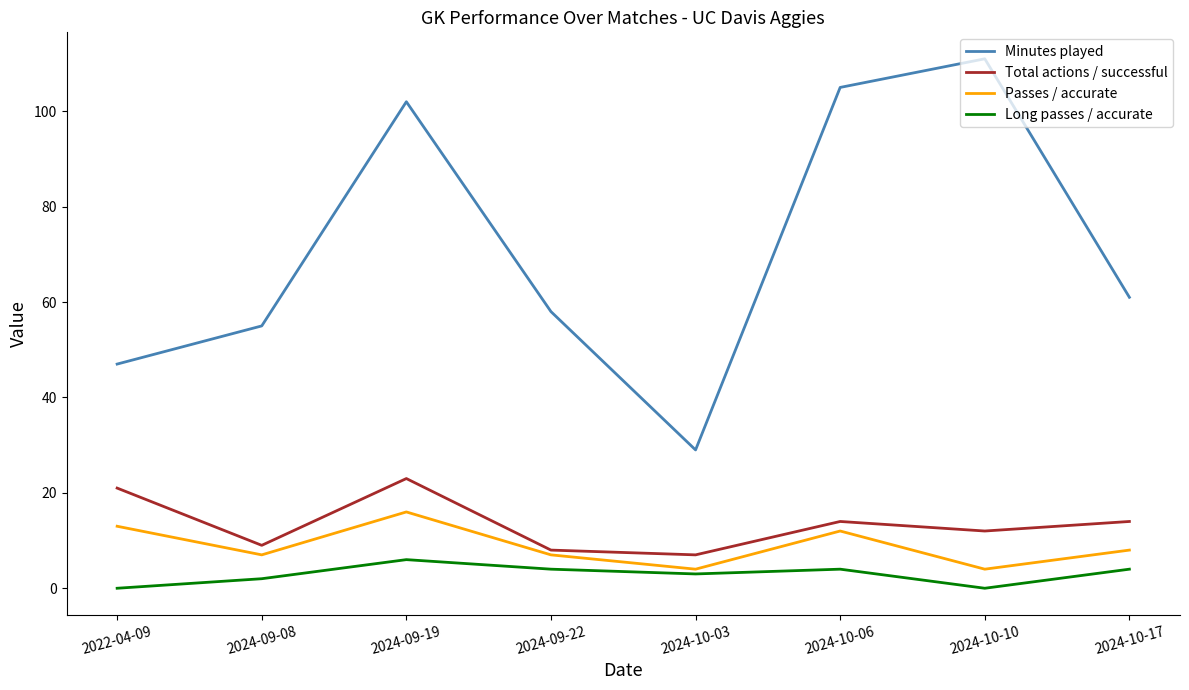

What position from the right is 2022-04-09?

8